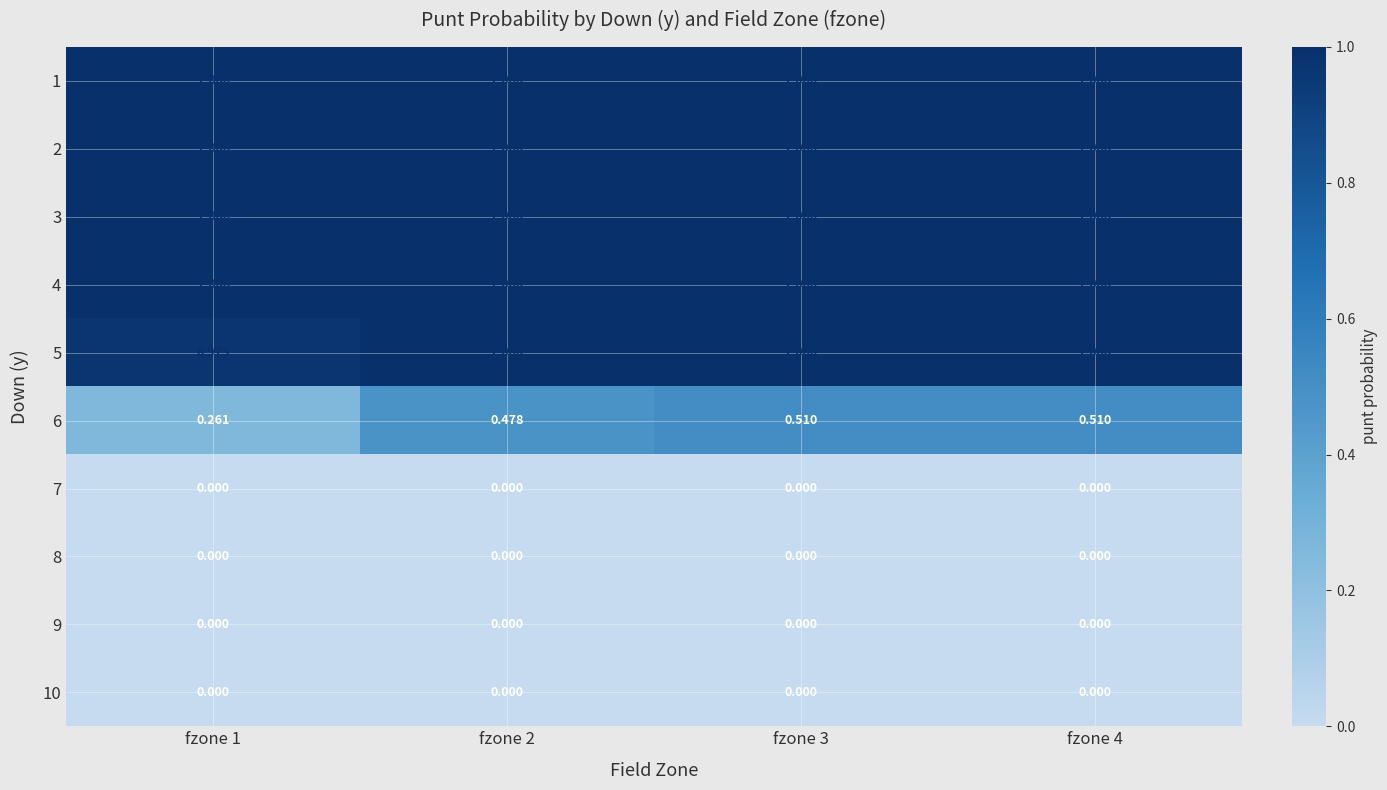

Is the value of 9 at fzone 4 greater than the value of 2 at fzone 4?

No